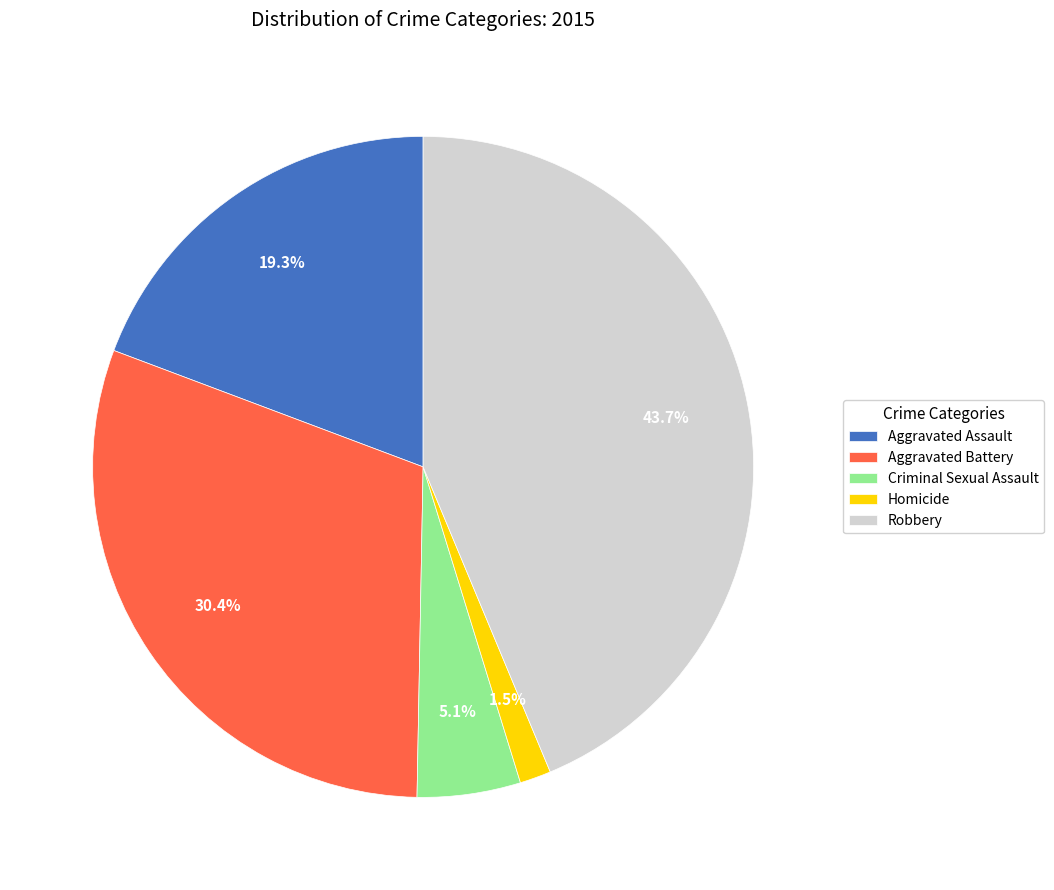

Between Robbery and Homicide, which is larger?

Robbery